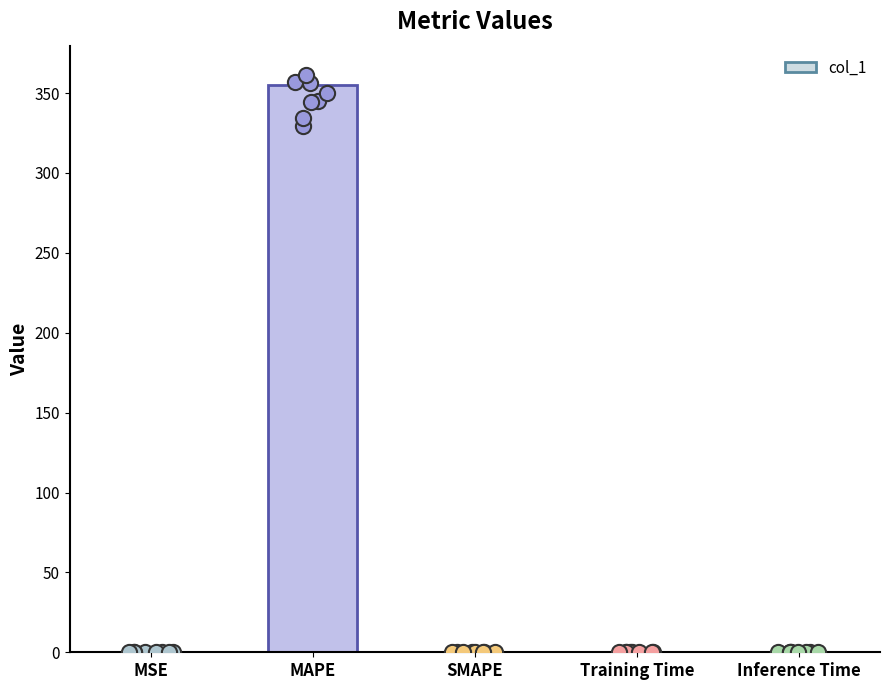

What is the change in value from MSE to Training Time?

-0.1